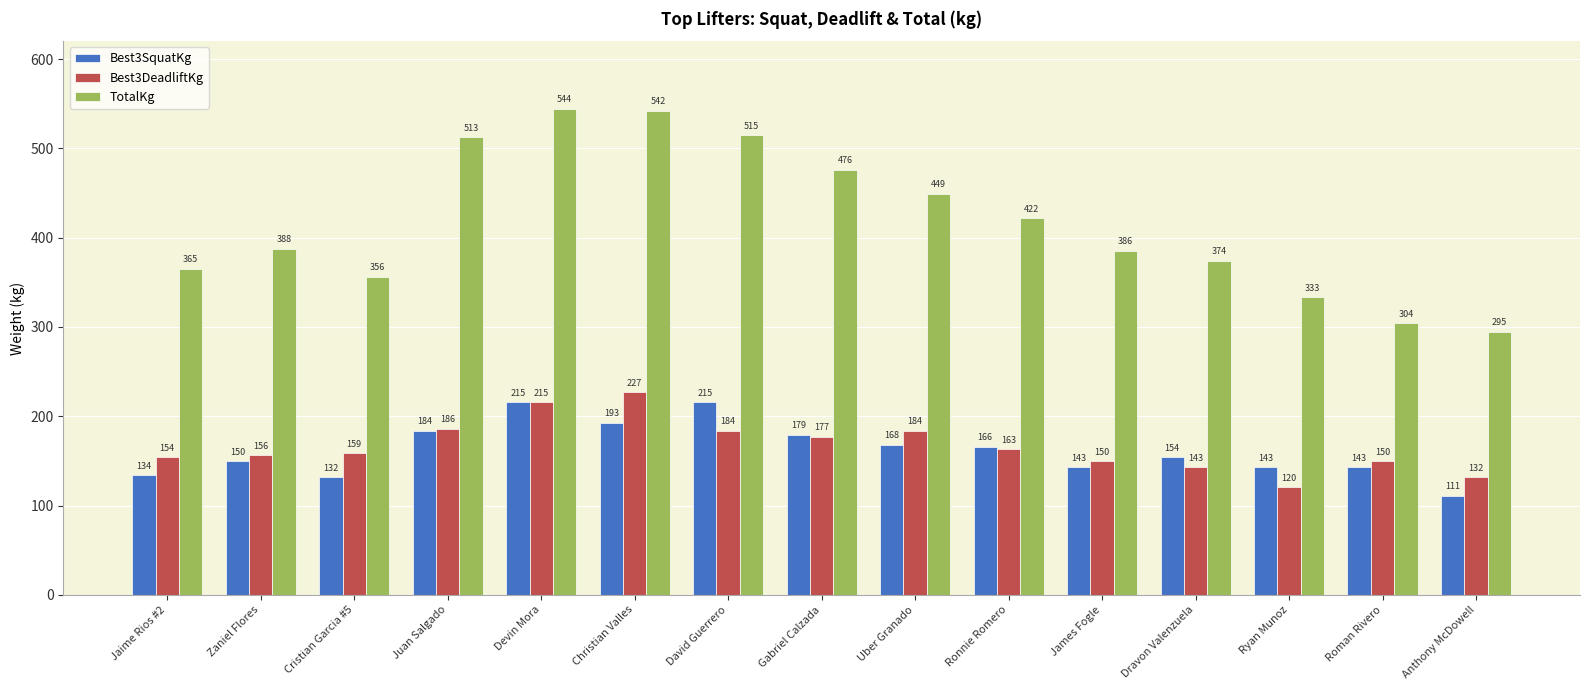

Is it true that Best3DeadliftKg equals 215.5 at Devin Mora?

True